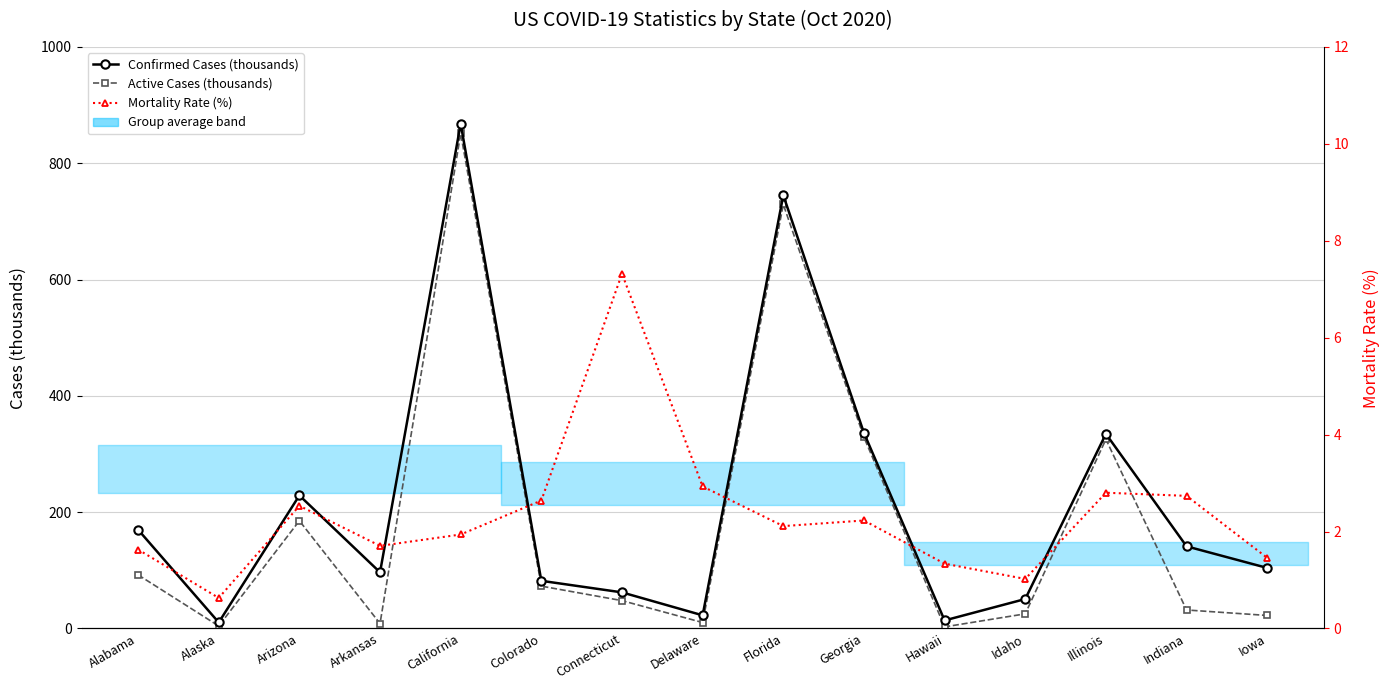

Is the value of Active Cases (thousands) at Georgia greater than the value of Confirmed Cases (thousands) at Alaska?

Yes